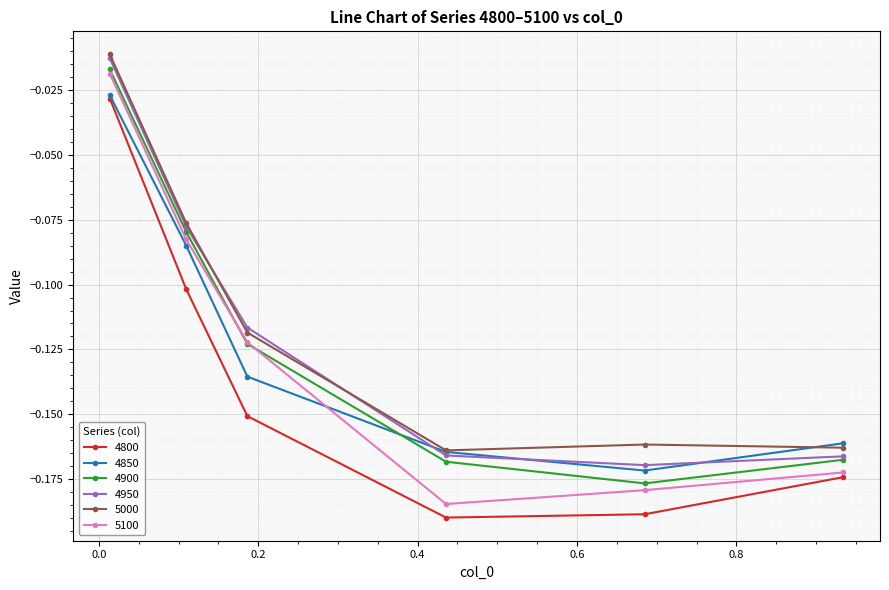

Is this an area chart (filled region under the line)?

No